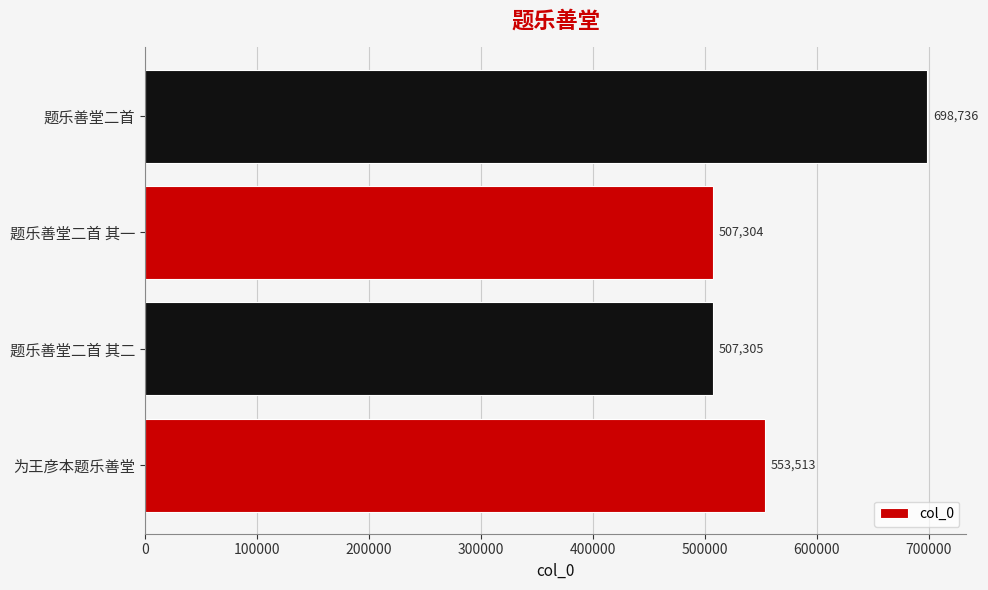

List the labels in order of value, largest first.

题乐善堂二首, 为王彦本题乐善堂, 题乐善堂二首 其二, 题乐善堂二首 其一